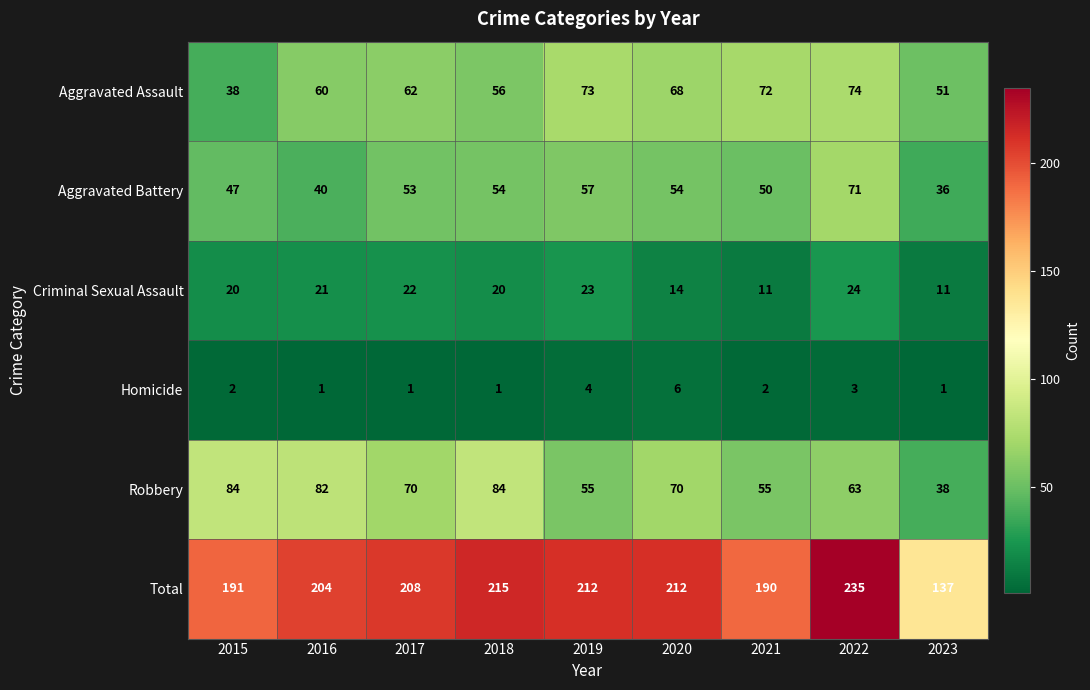

Is it true that Robbery equals 35 at 2017?

False